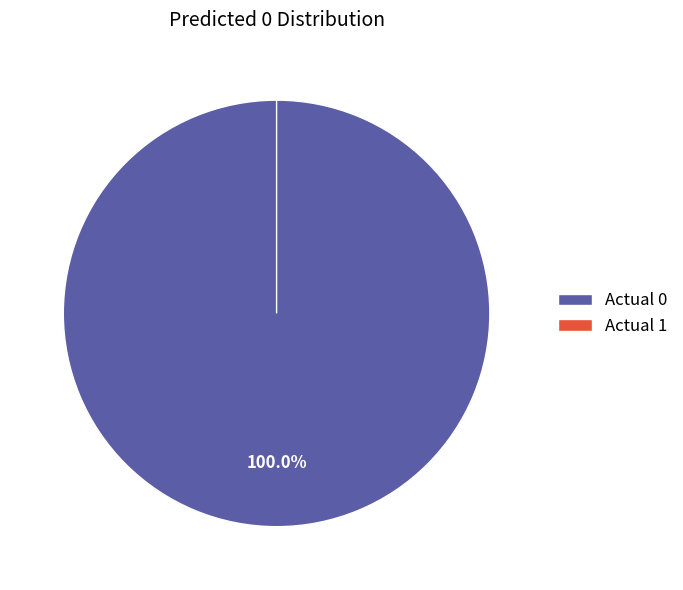

Which slice is the largest?

Actual 0